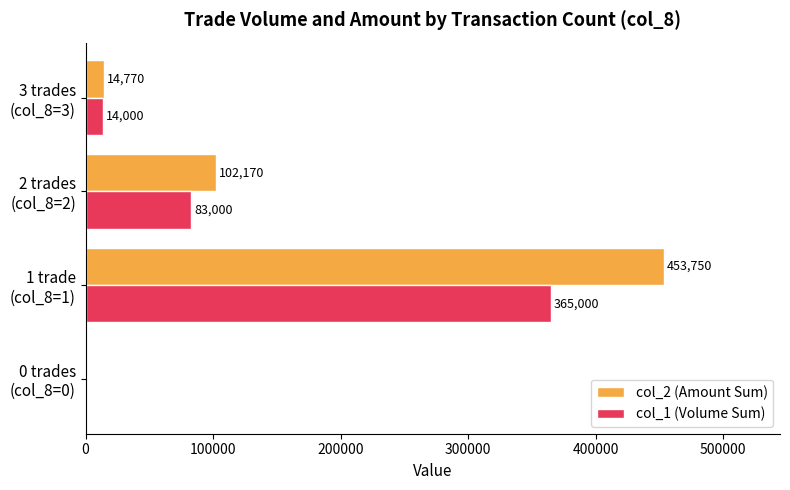

What is the sum of all col_2 (Amount Sum) values?

570690